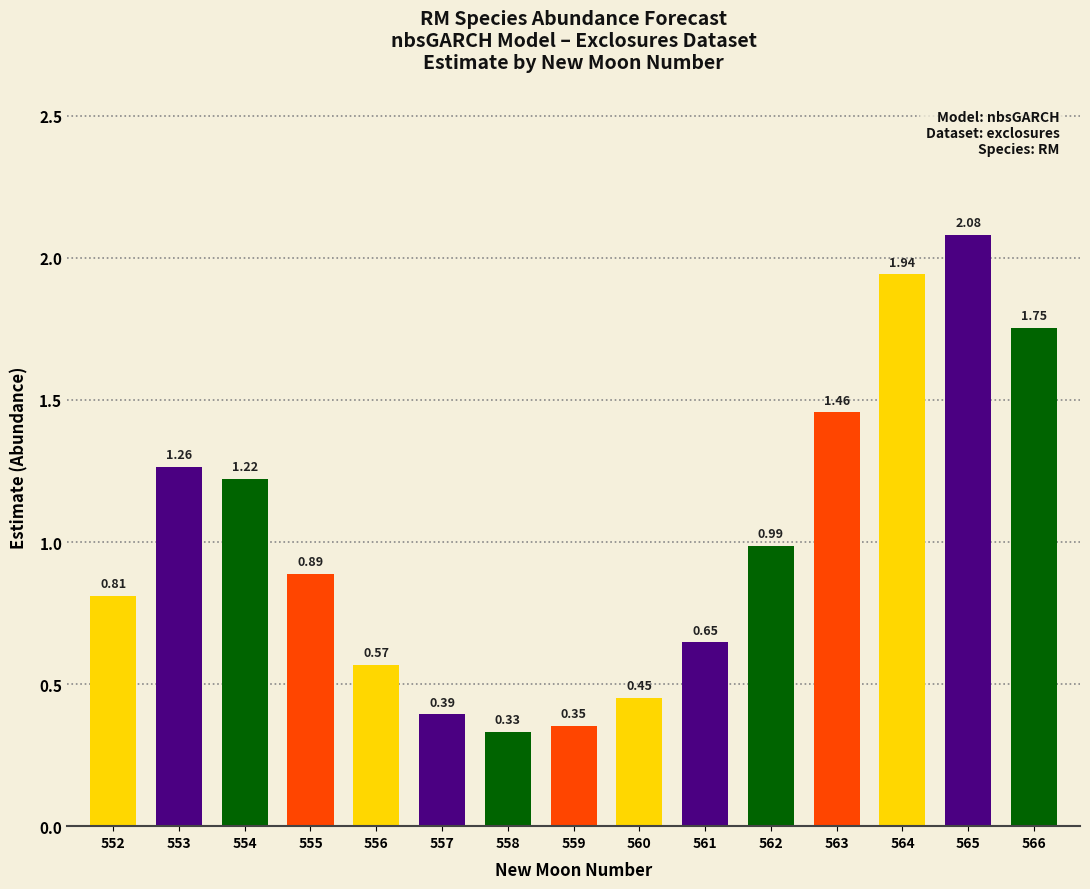

List the labels in order of value, smallest first.

558, 559, 557, 560, 556, 561, 552, 555, 562, 554, 553, 563, 566, 564, 565